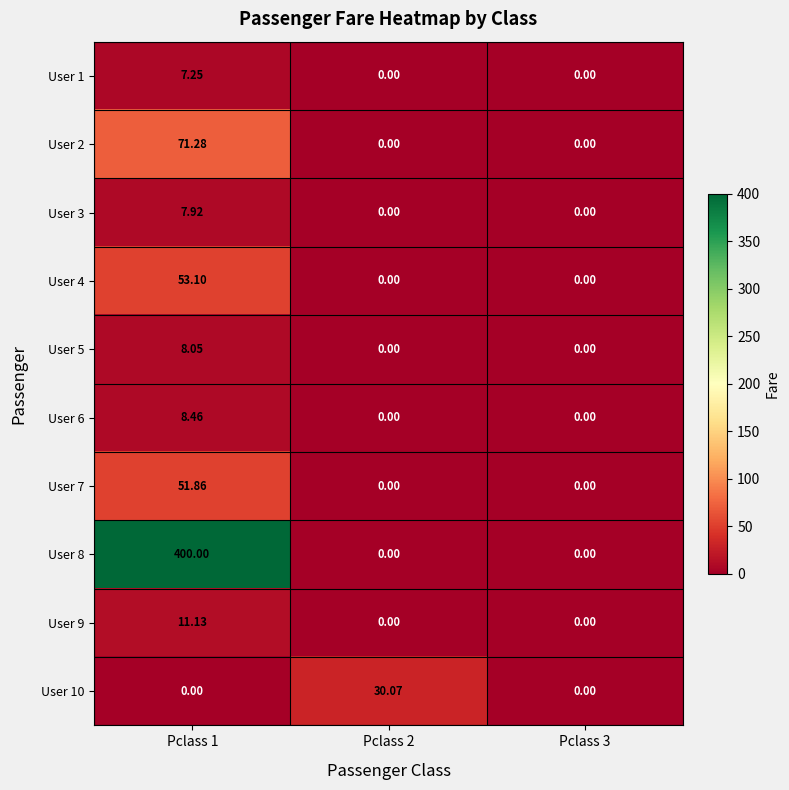

Is the value of User 9 at Pclass 2 greater than the value of User 1 at Pclass 1?

No